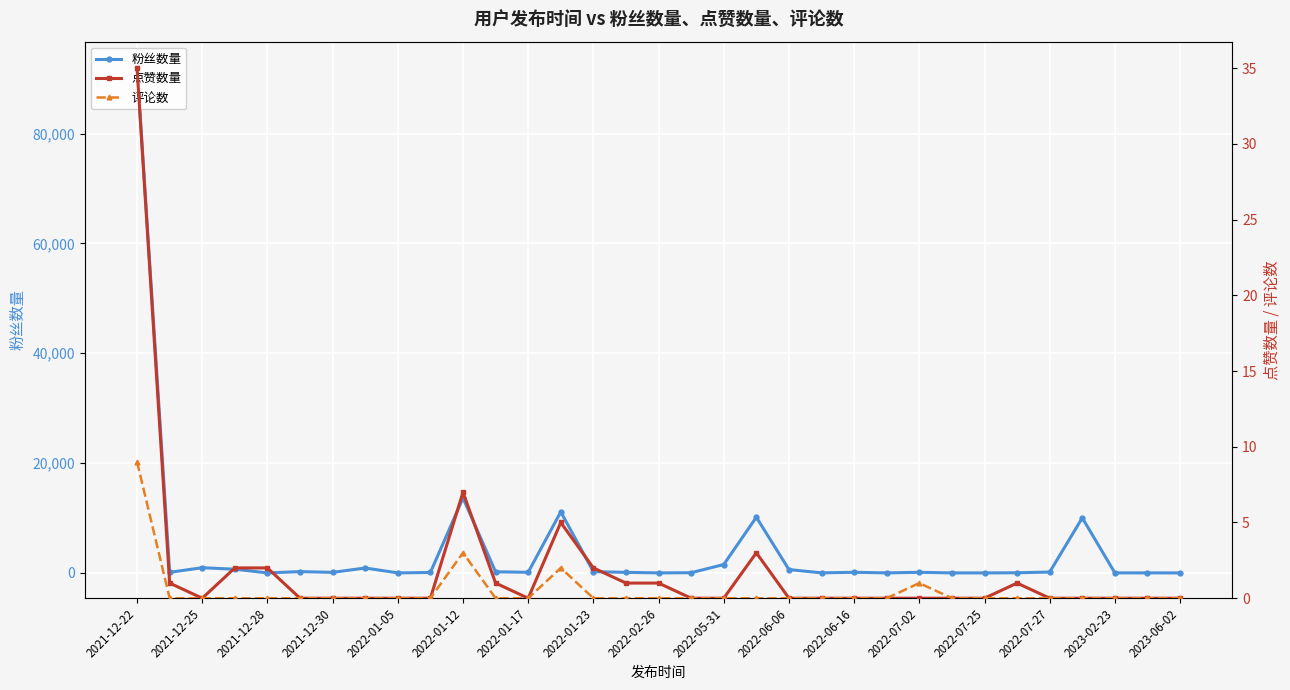

True or false: 粉丝数量 has a value of 10020 at 29.

True